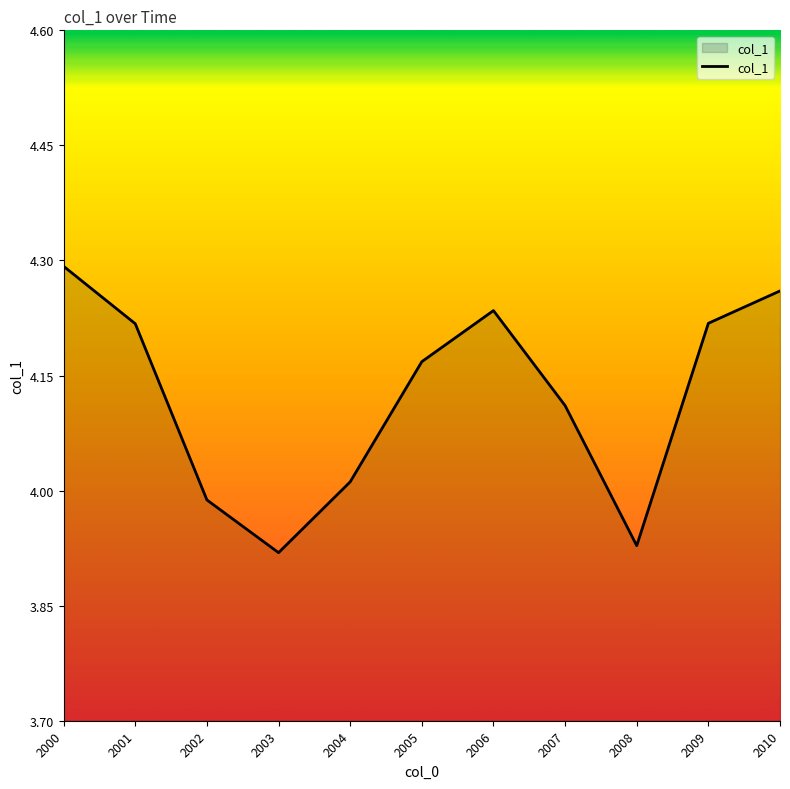

Where does the data first go above 4?

2000